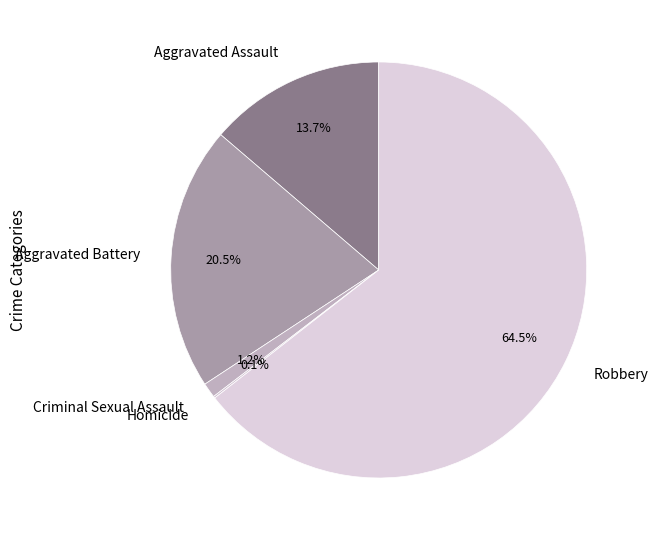

To the nearest percent, what portion does Aggravated Assault represent?

14%